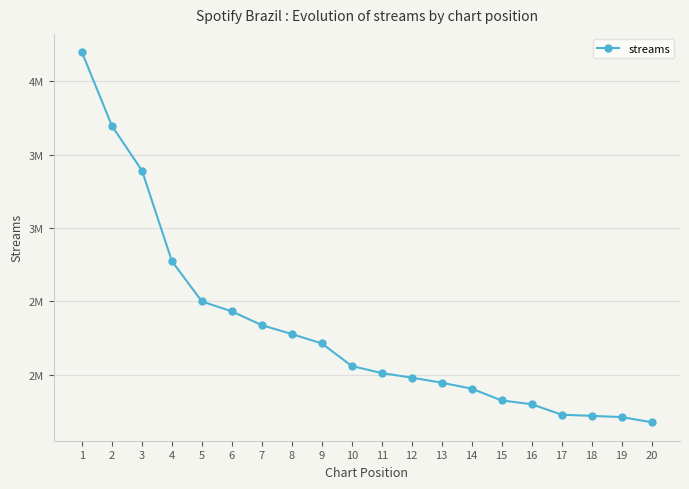

True or false: the data shows 1173584 at 19.

False